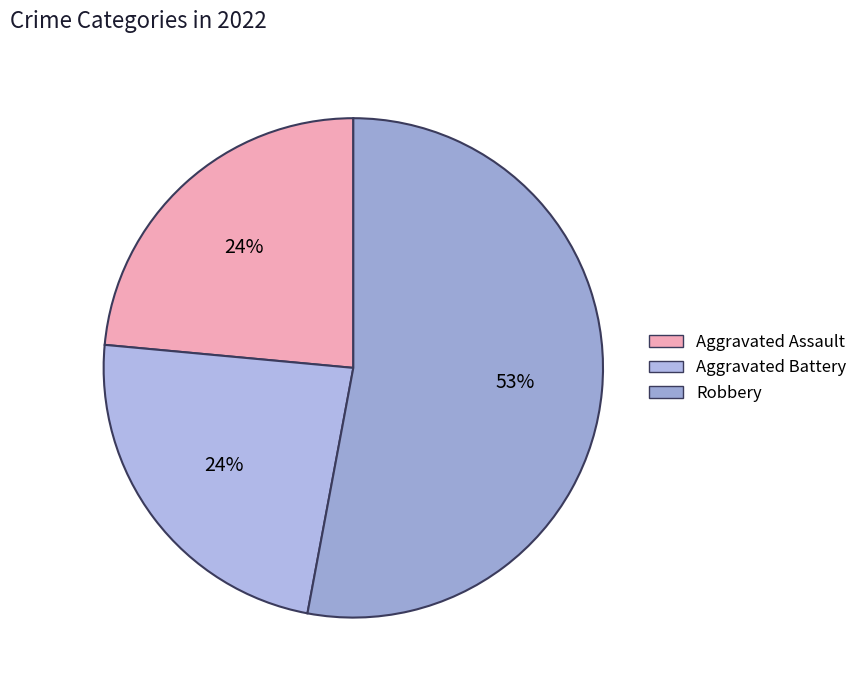

Count the number of slices in the pie.

3